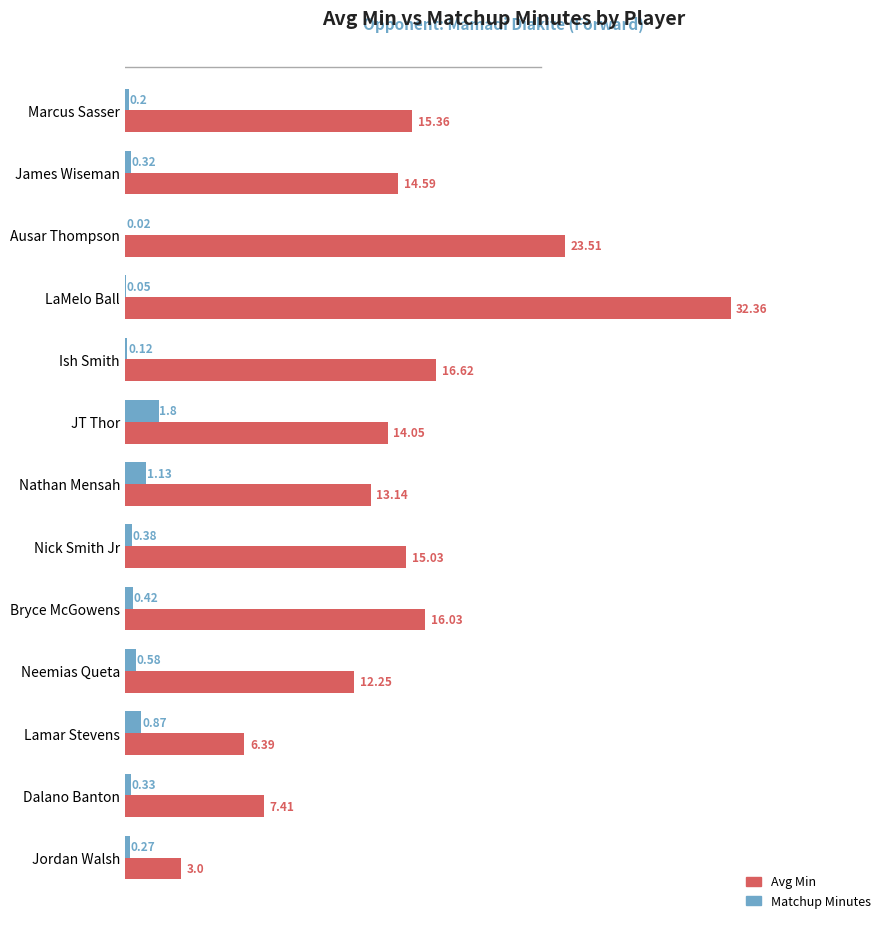

Which series has the largest range (max minus min)?

Avg Min